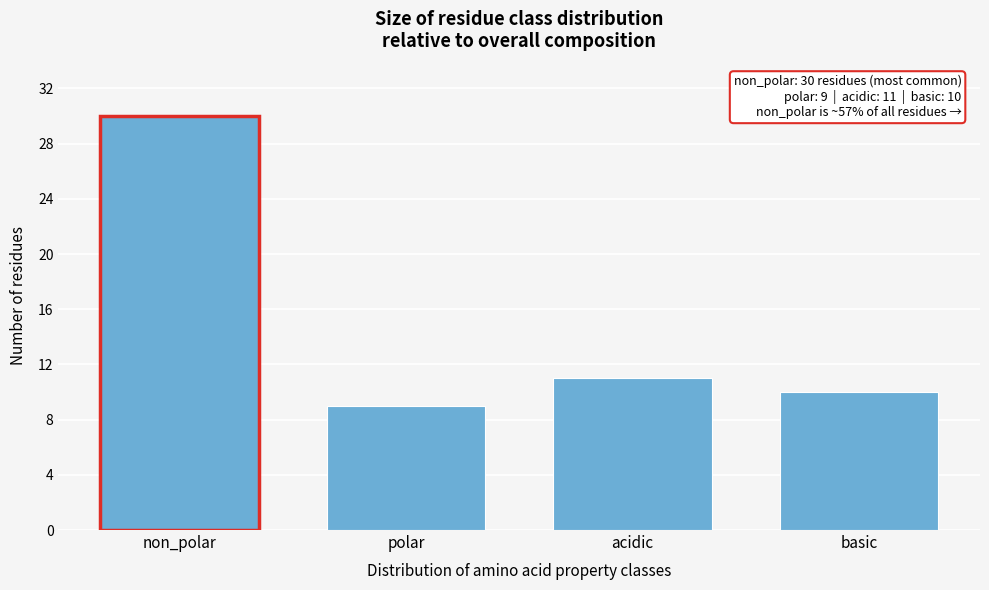

Reading right to left, transcribe all the data shown in this chart.

10	11	9	30